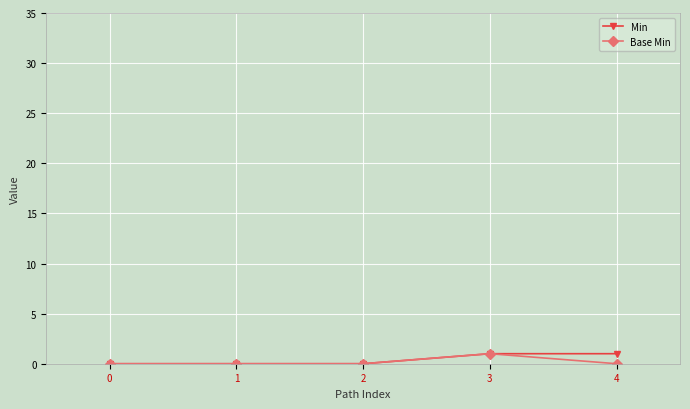

True or false: Min has more than 2 interior local peaks.

False